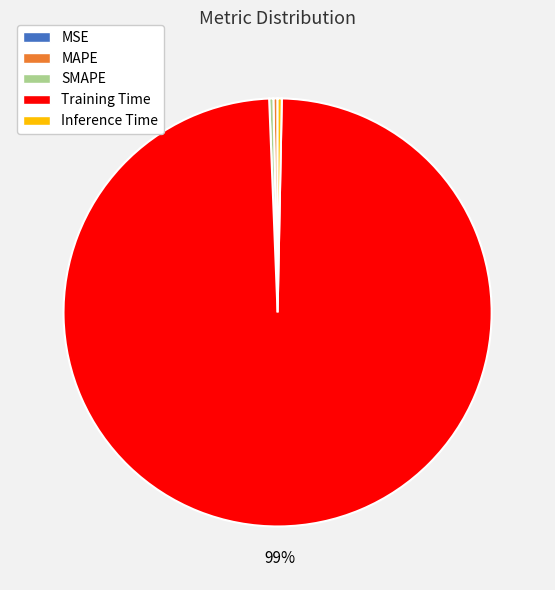

Combined, do Inference Time and SMAPE account for over 50%?

No